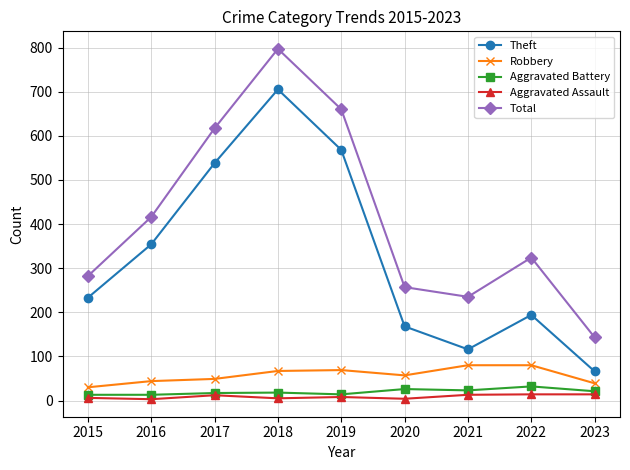

Between 2015 and 2018, which series saw the biggest shift?

Total